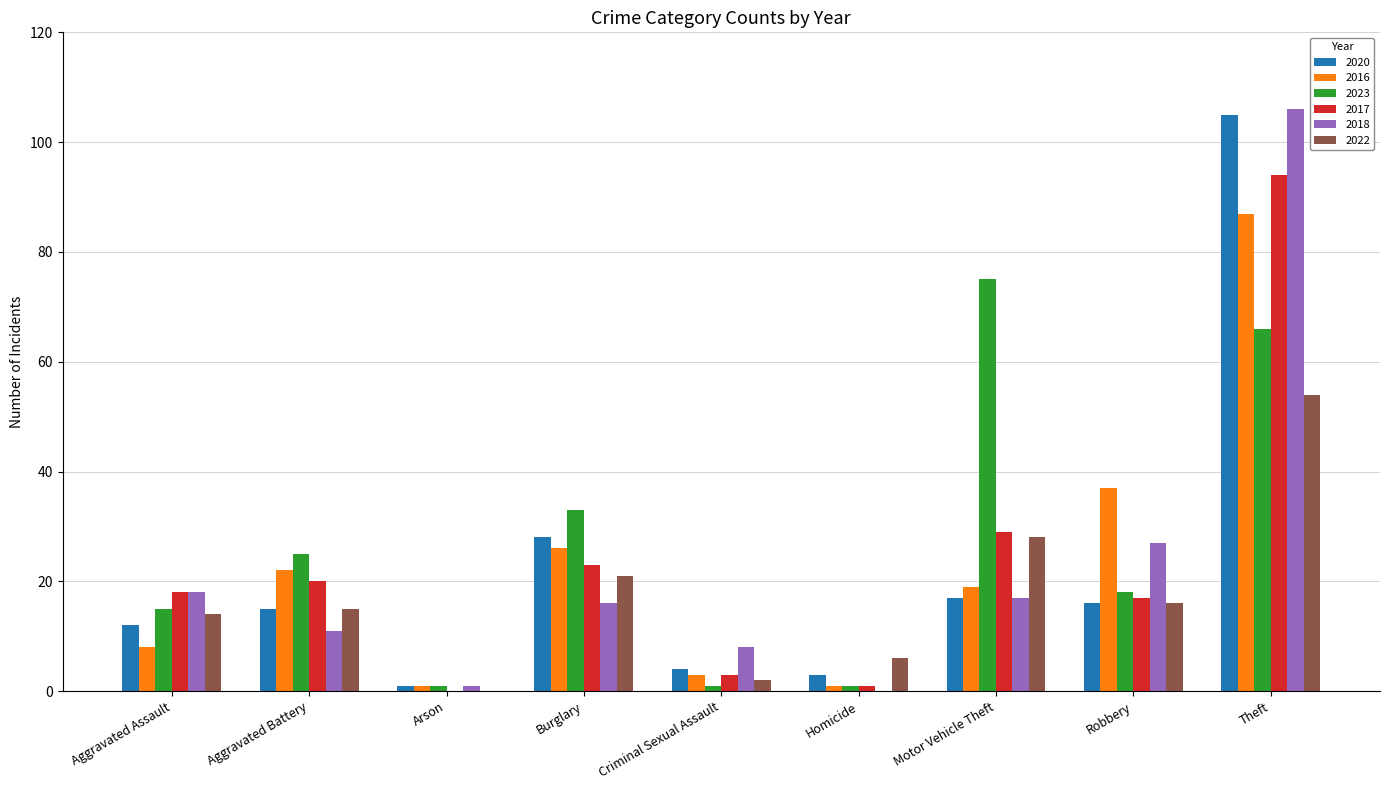

Which series has the largest total across all categories?

2023